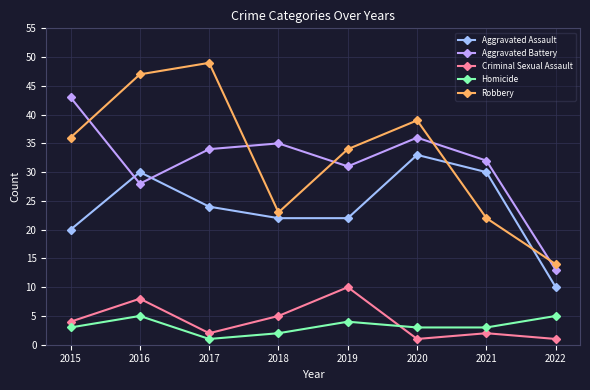

Between 2015 and 2018, which series saw the biggest shift?

Robbery